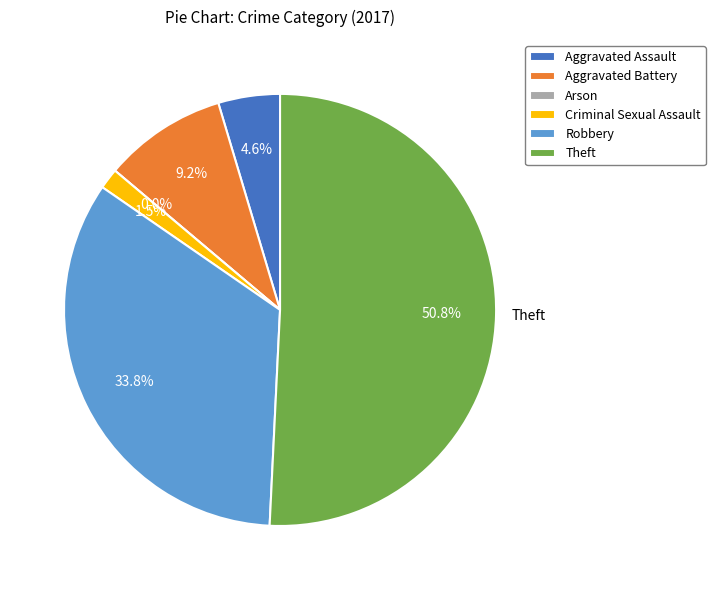

How many segments does this pie chart have?

6